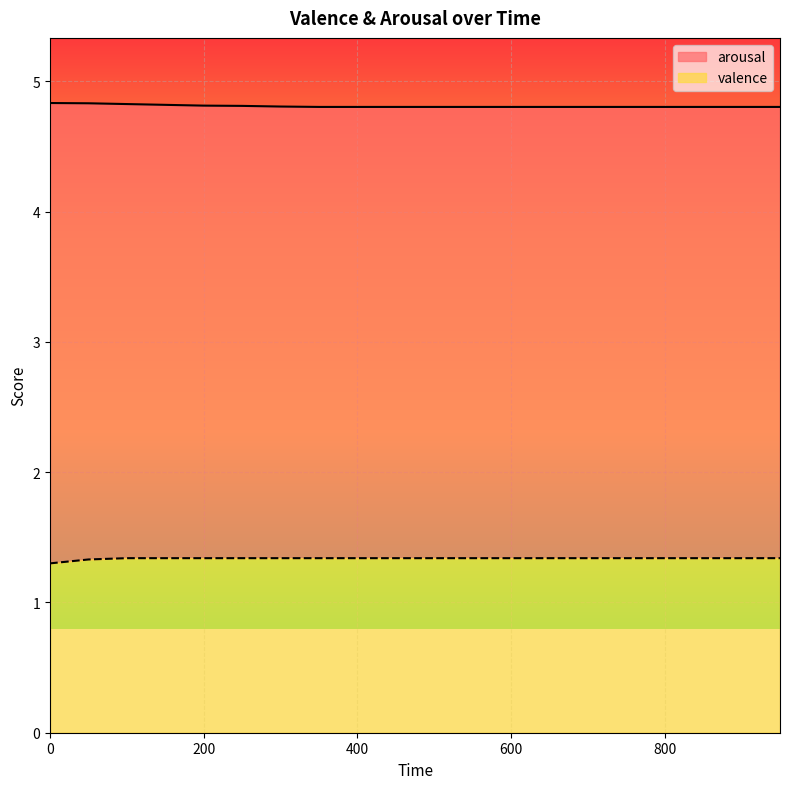

List the series in order of their overall mean, lowest first.

valence, arousal